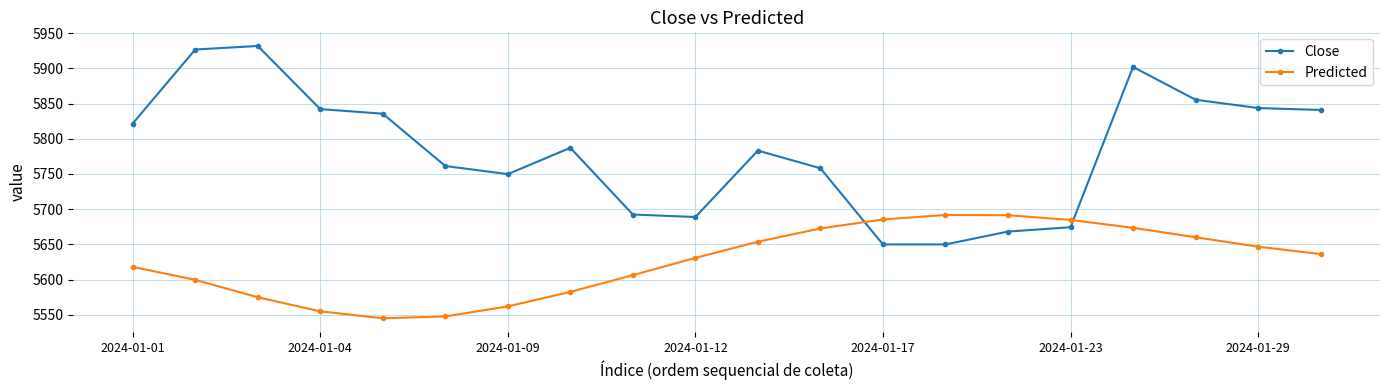

After their last crossing, which series has the higher values: Predicted or Close?

Close